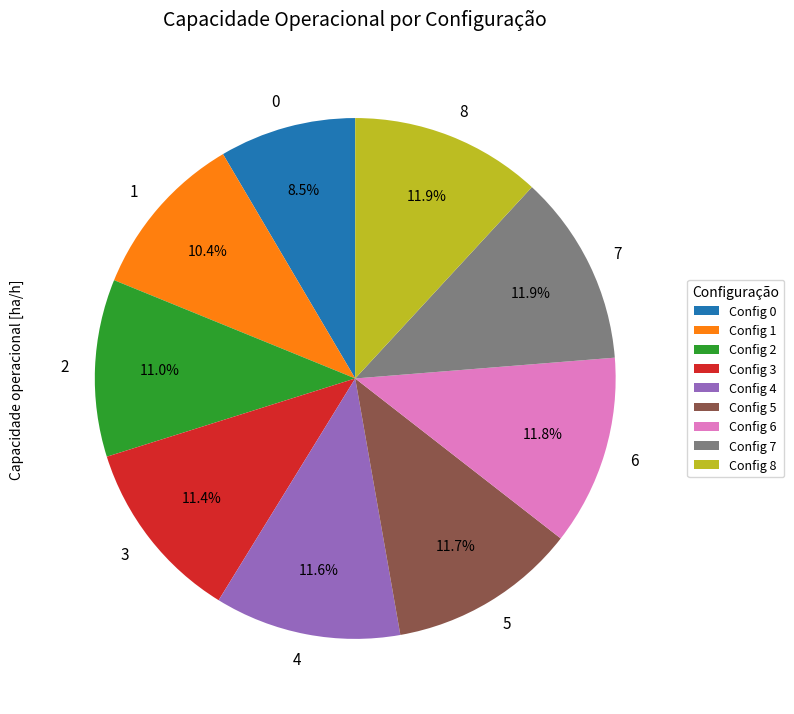

Is it true that 3 is 11% of the pie?

True